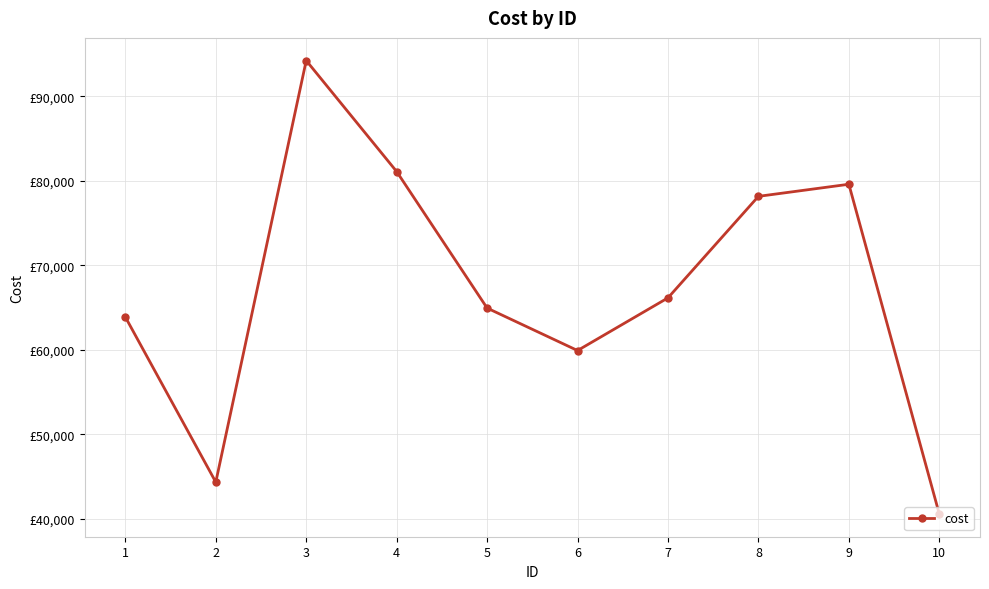

Is this an area chart (filled region under the line)?

No